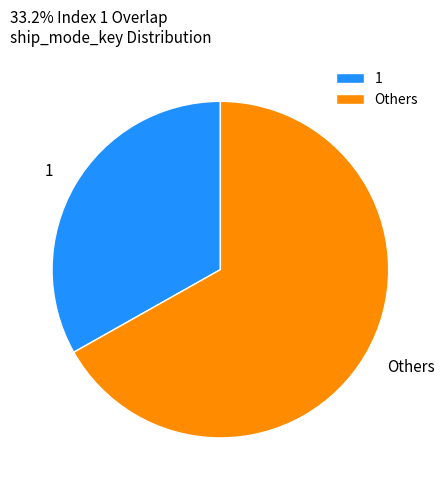

Approximately how many times larger is the value at Others compared to 1?

2.0